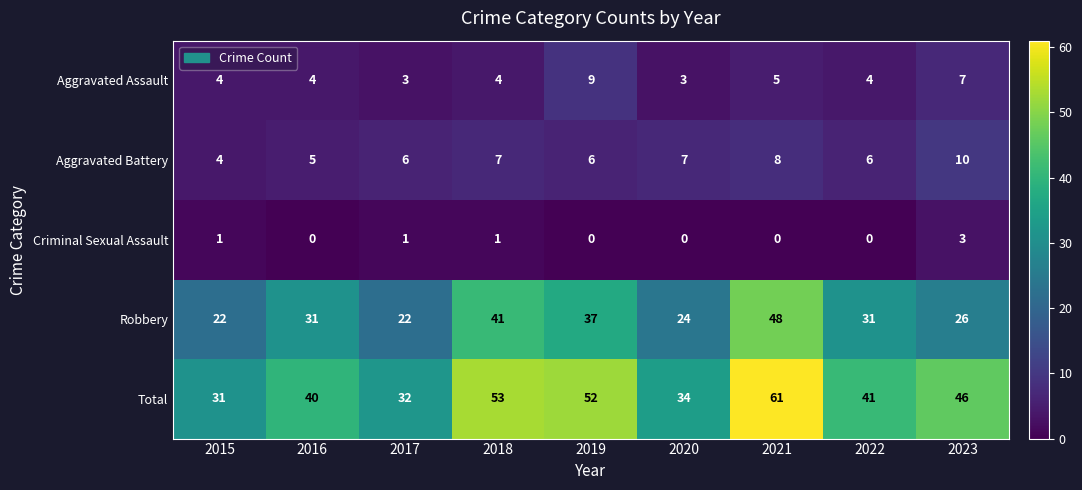

Rank the series at 2017 from highest to lowest value.

Total, Robbery, Aggravated Battery, Aggravated Assault, Criminal Sexual Assault